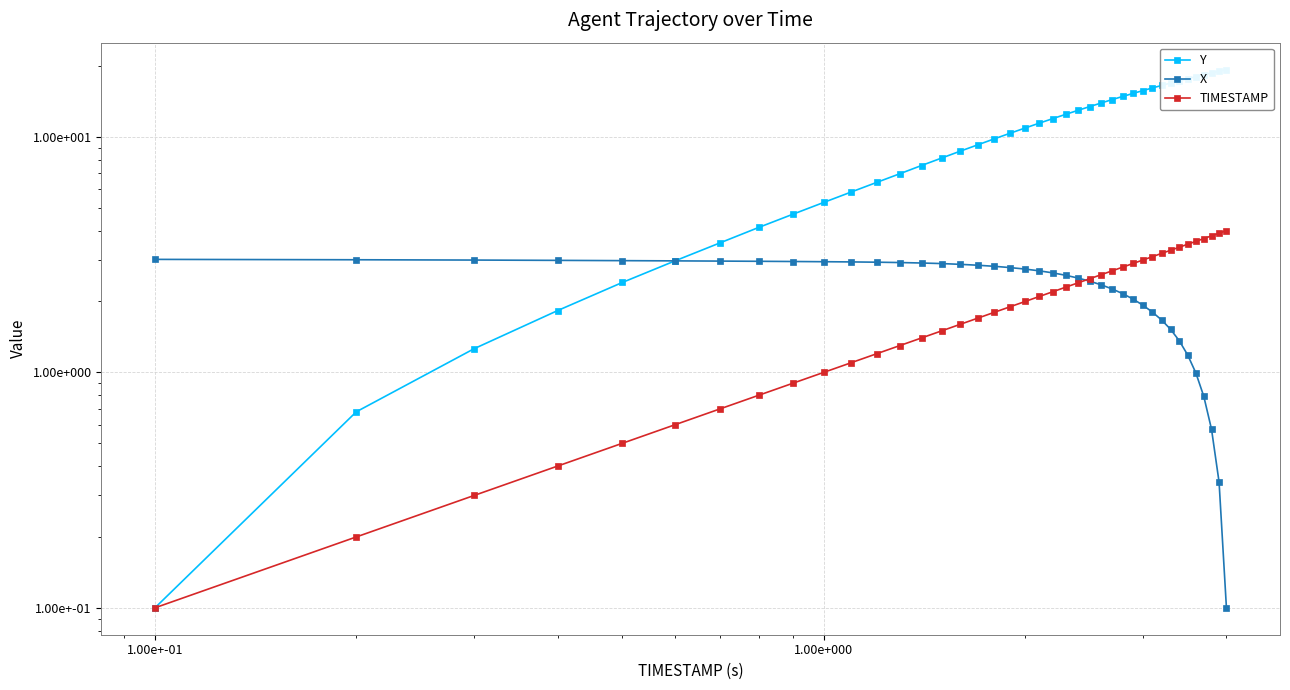

After their last crossing, which series has the higher values: X or Y?

Y